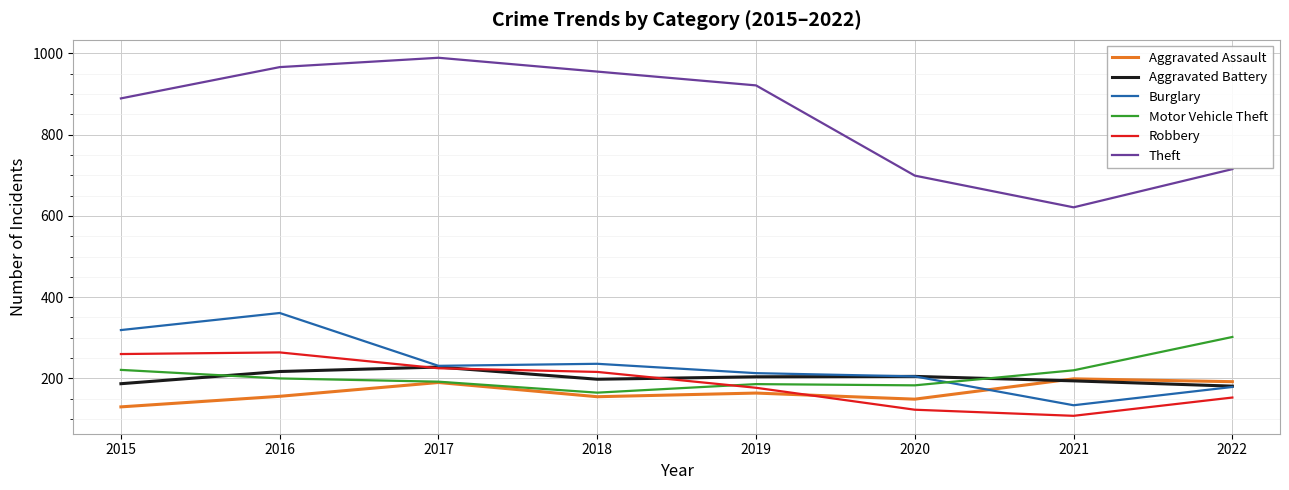

Which series has the largest total across all categories?

Theft